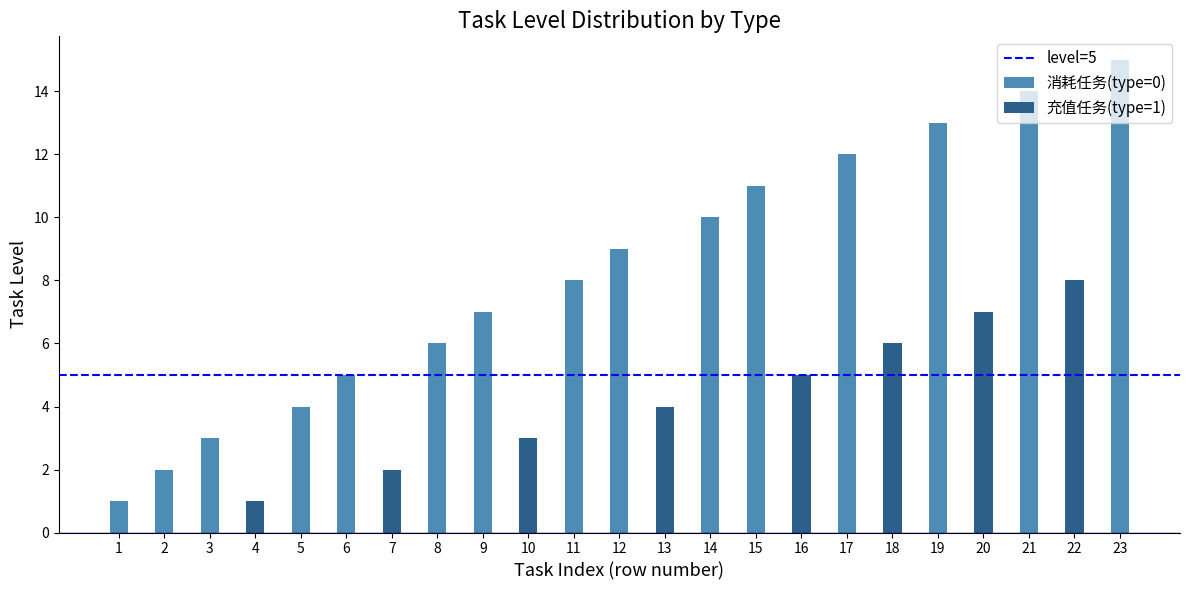

What is the value of the 消耗任务(type=0) bar at the 1st from the left?

1